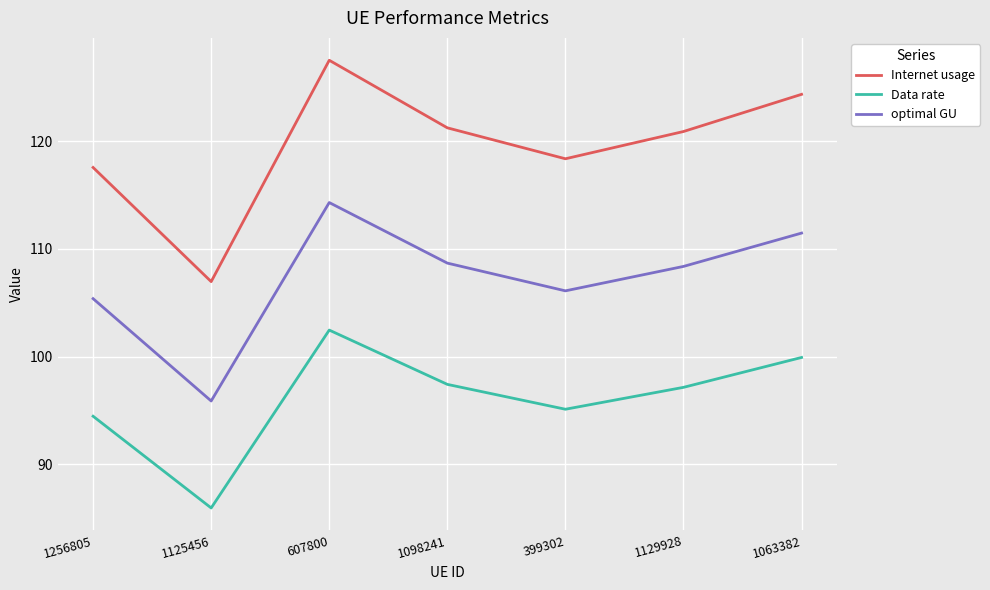

At which label is Data rate closest to 94?

1256805